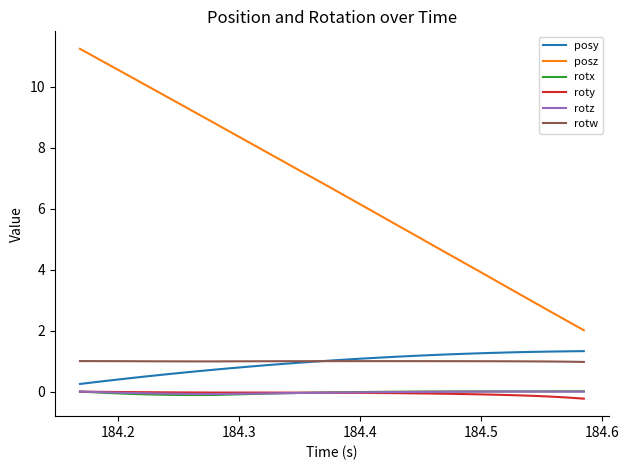

What is the average value of the rotw series?

1.0